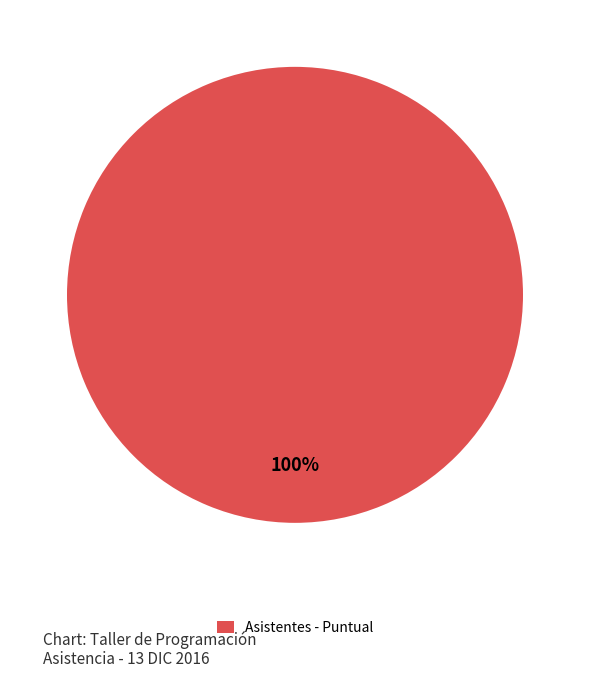

The Asistentes - Puntual slice represents 100% of the pie. True or false?

True